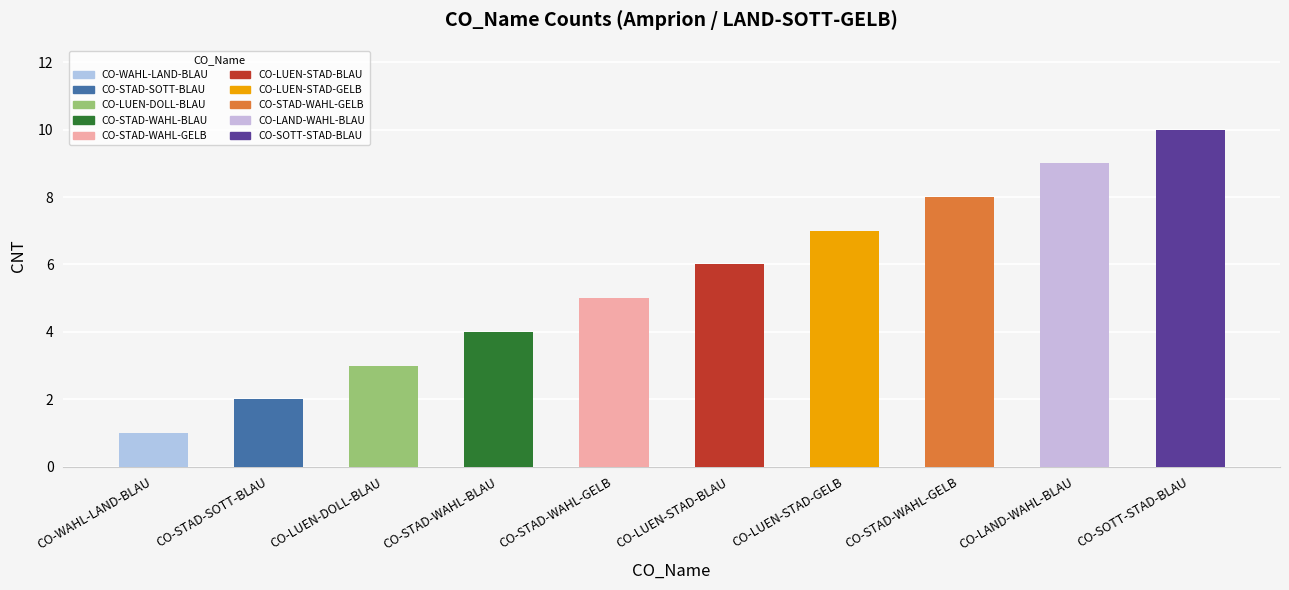

Between CO-LUEN-DOLL-BLAU and CO-WAHL-LAND-BLAU, which is larger?

CO-LUEN-DOLL-BLAU